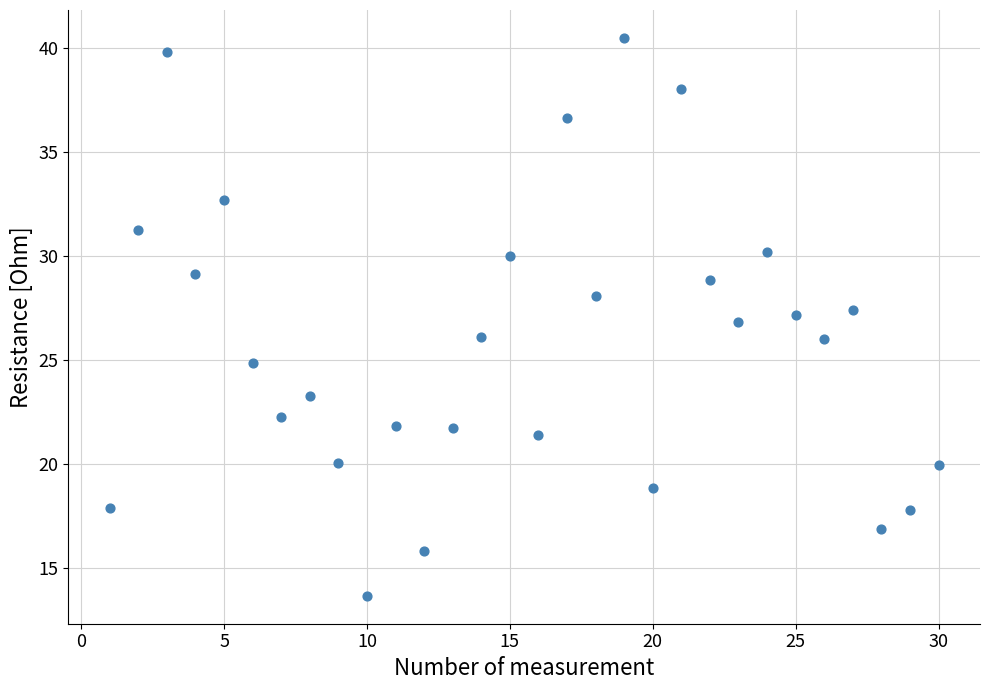

What is the range of X values (max minus min)?

29.0